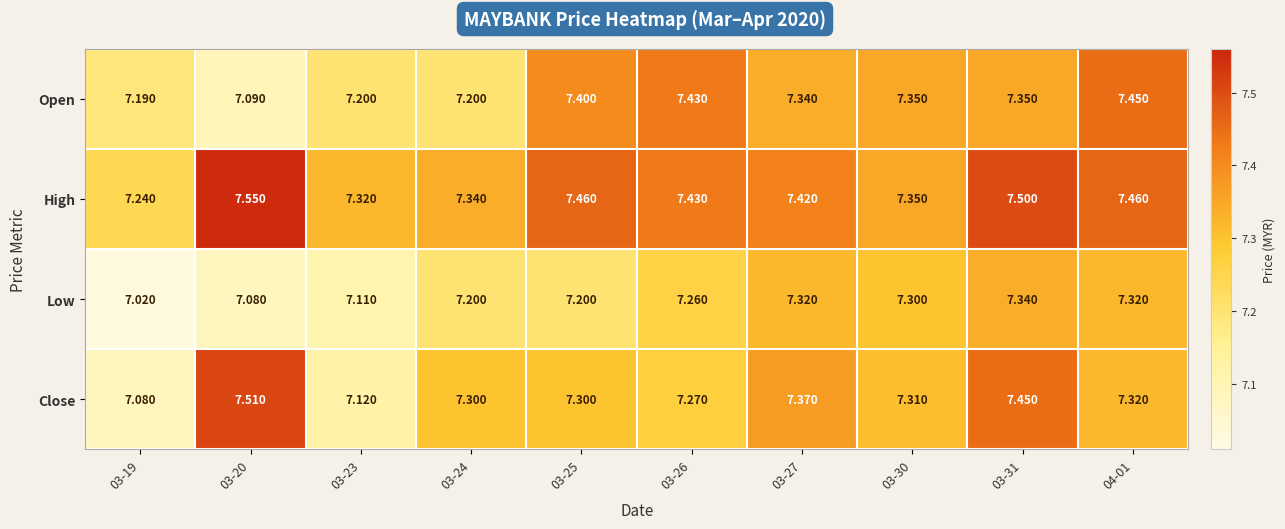

What is the total value across all series at 03-19?

28.5